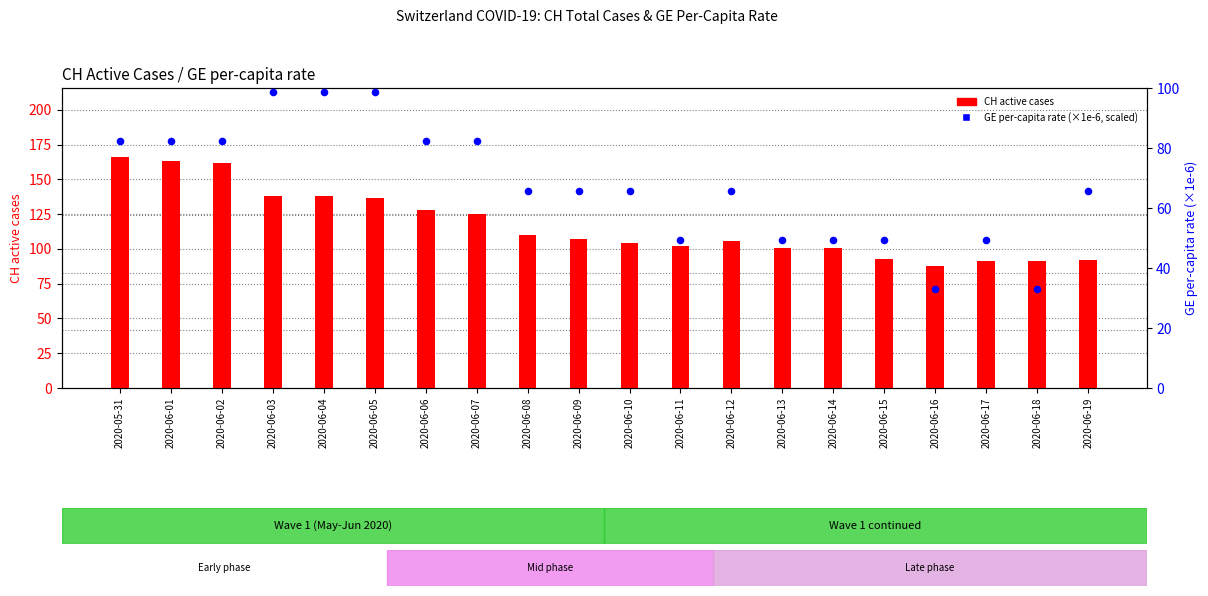

What is the total value across all series at 2020-06-04?

236.6